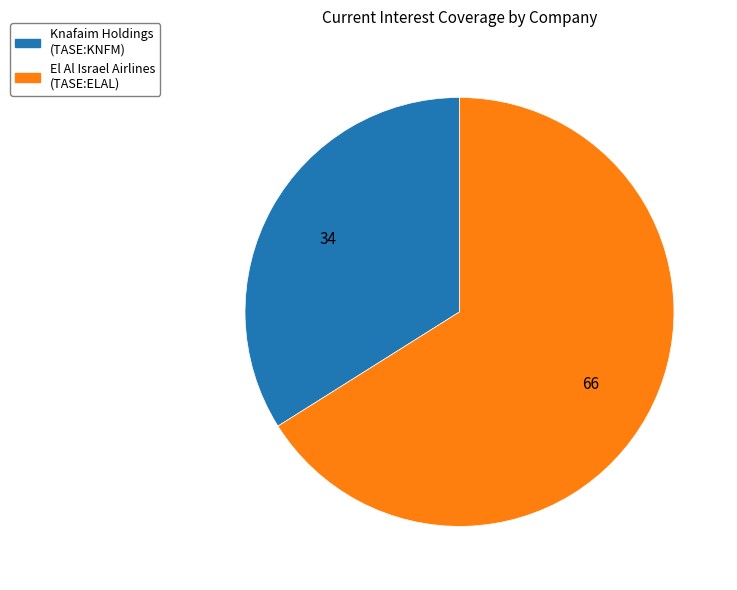

Does any single category account for the majority?

Yes